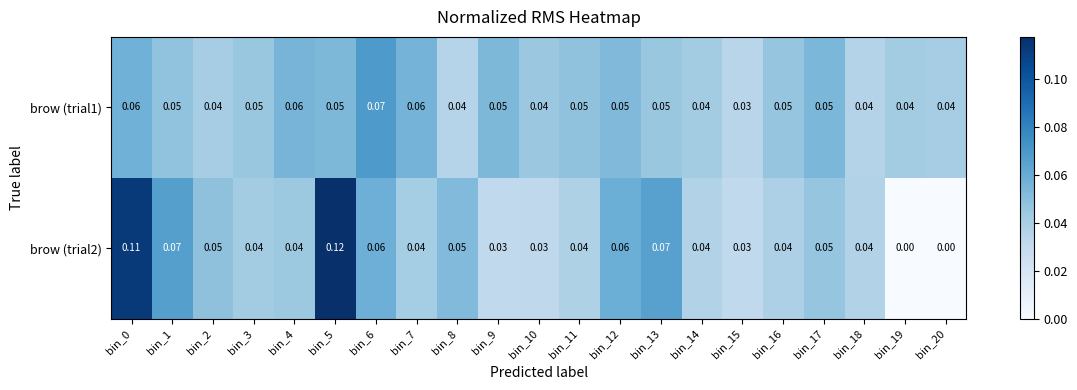

Is the value of brow (trial1) at bin_6 greater than the value of brow (trial2) at bin_19?

Yes